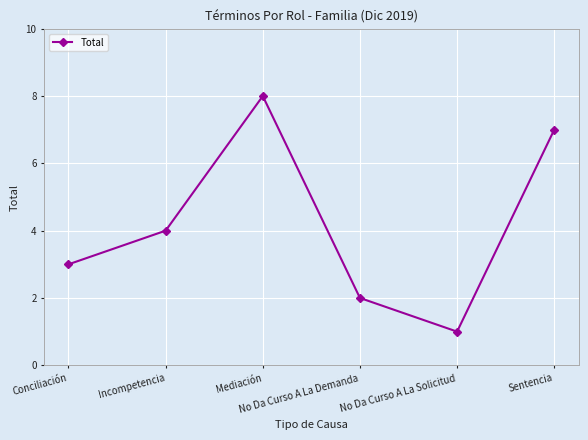

The value at No Da Curso A La Demanda is 2. True or false?

True